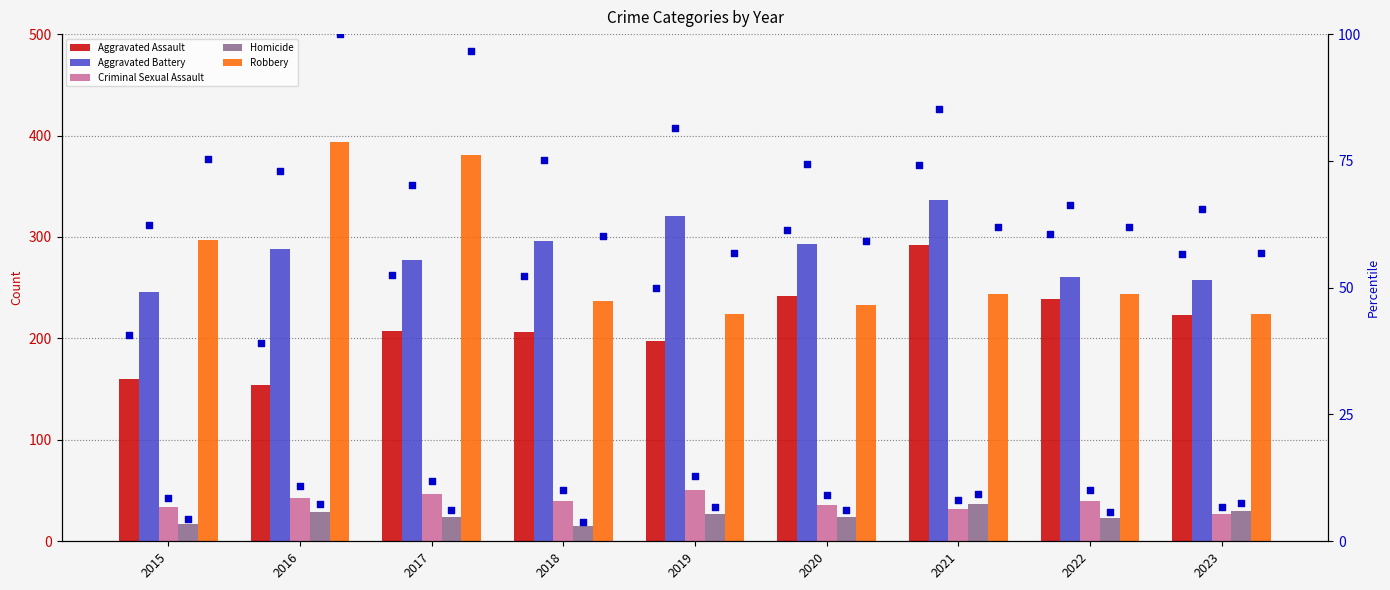

What are all the series names shown in the legend?

Aggravated Assault, Aggravated Battery, Criminal Sexual Assault, Homicide, Robbery